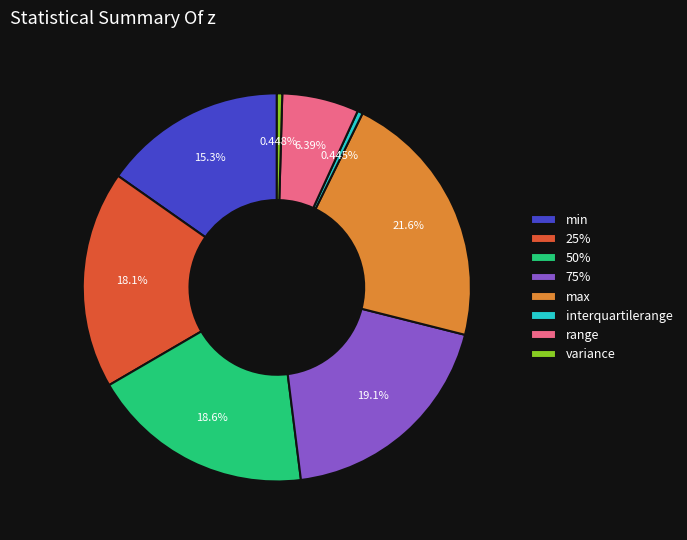

Count the number of slices in the pie.

8